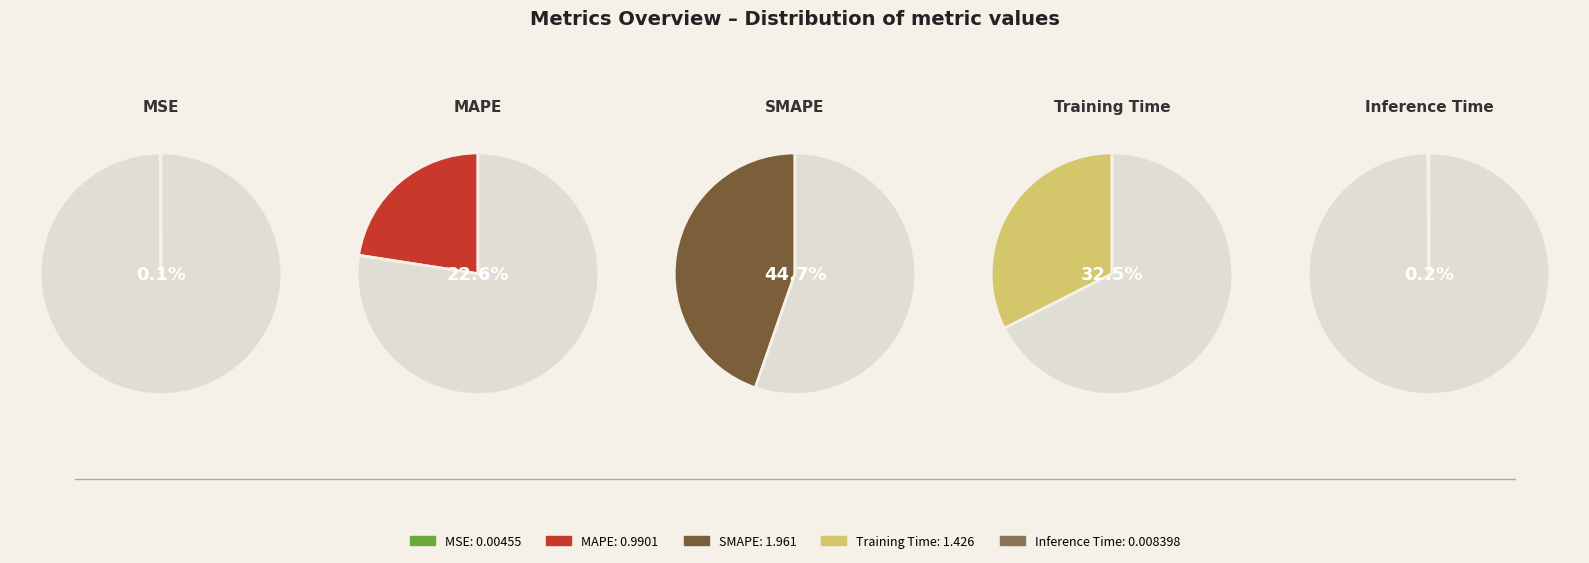

Which has a higher value, MSE or Inference Time?

Inference Time